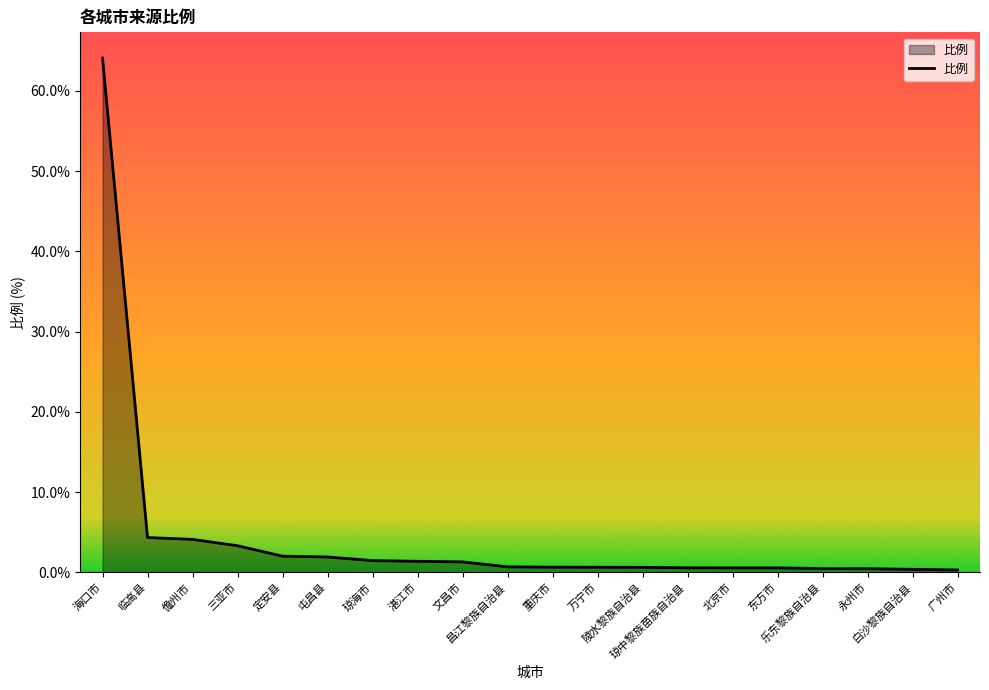

What is the sum of all values?

89.9